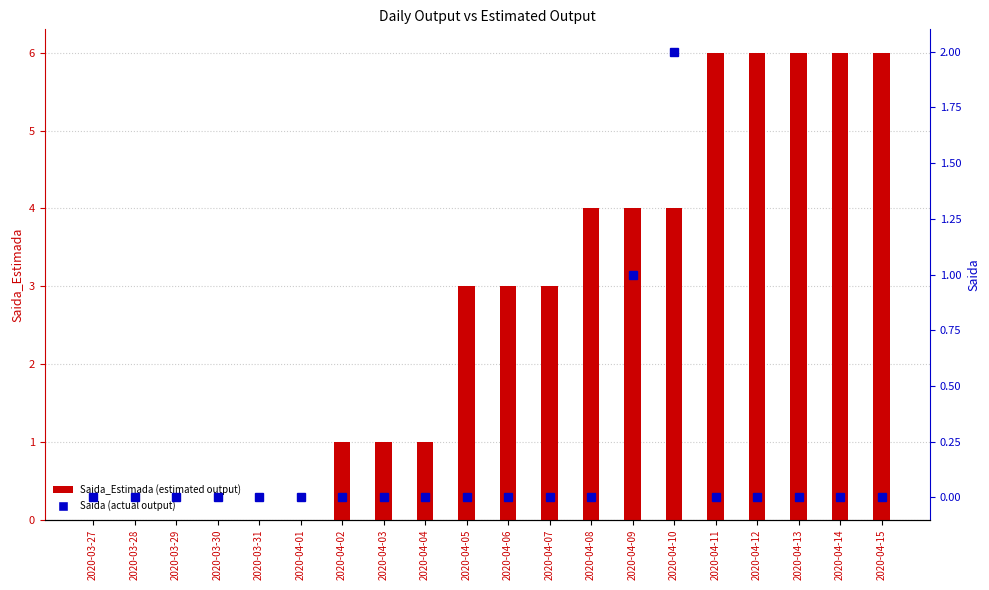

Which series has the widest spread of values?

Saida_Estimada